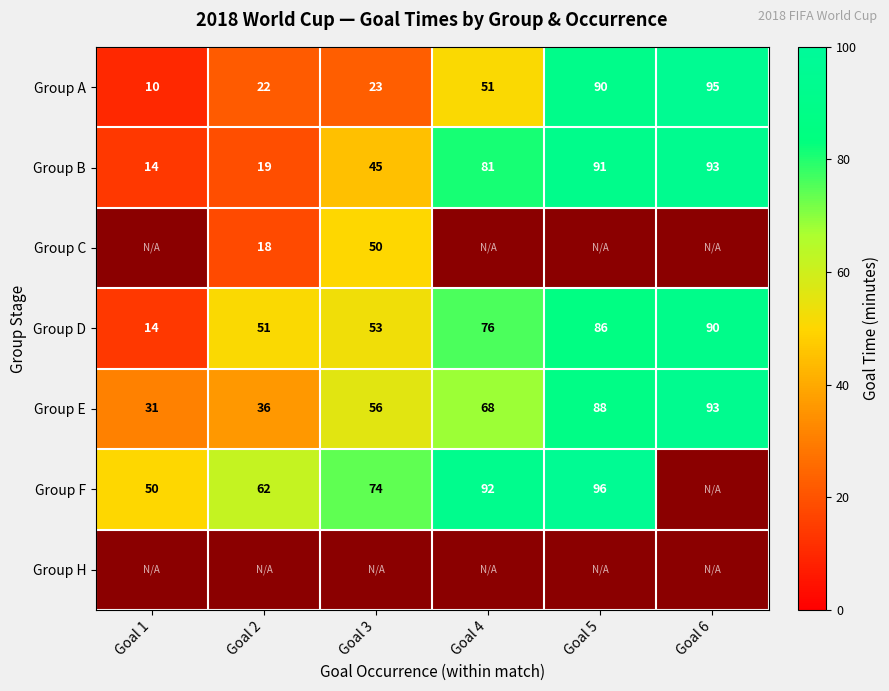

What is the sum of all Group D values?

370